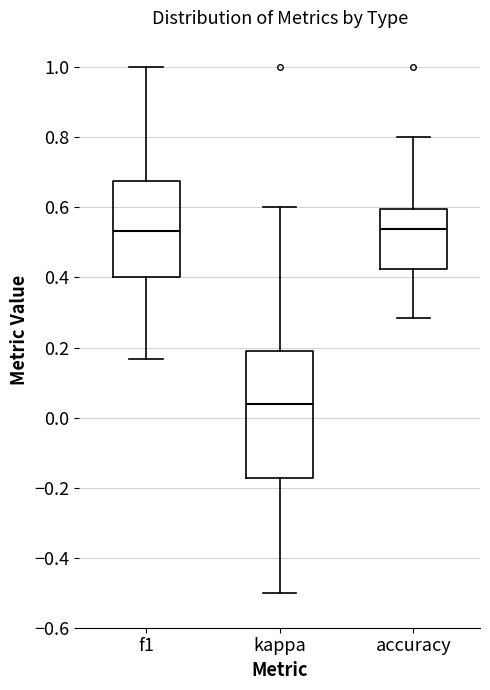

Which box is the tallest, from its lower edge to its upper edge?

kappa